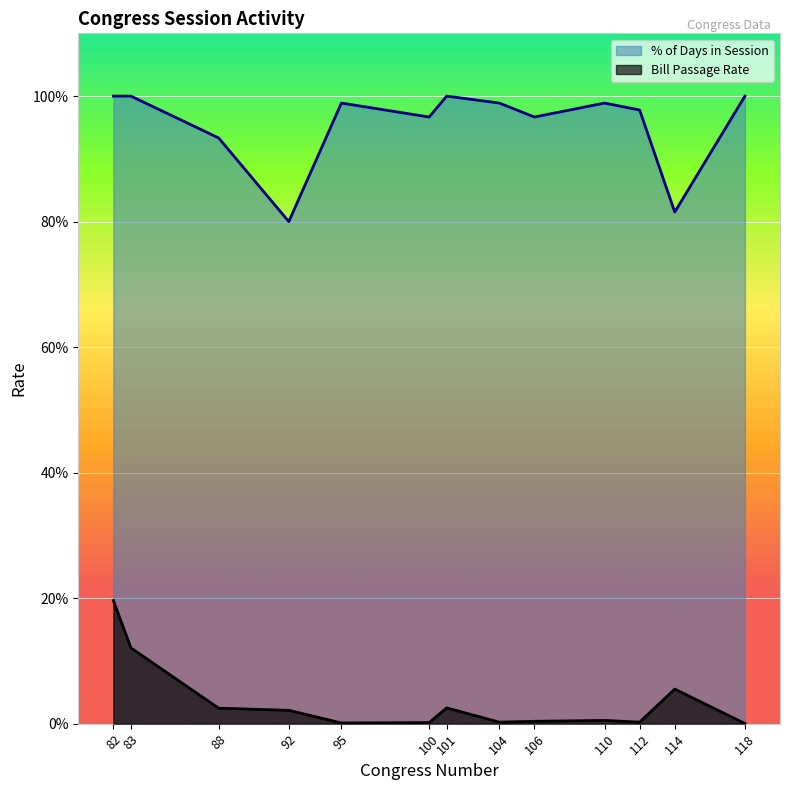

At which category does % of Days in Session reach its first local valley?

92